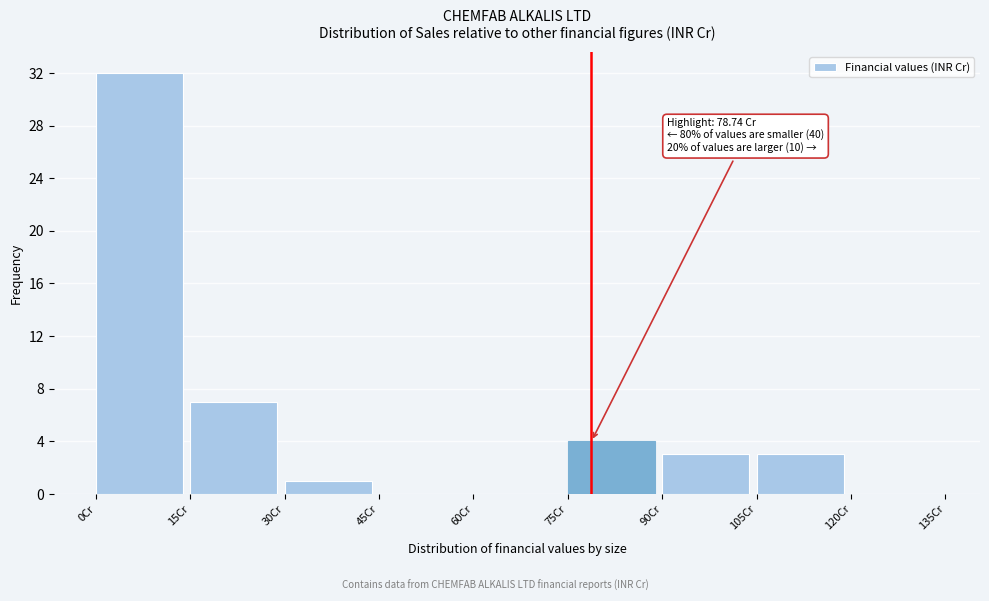

Which range on the x-axis has the tallest bar?

0 to 15